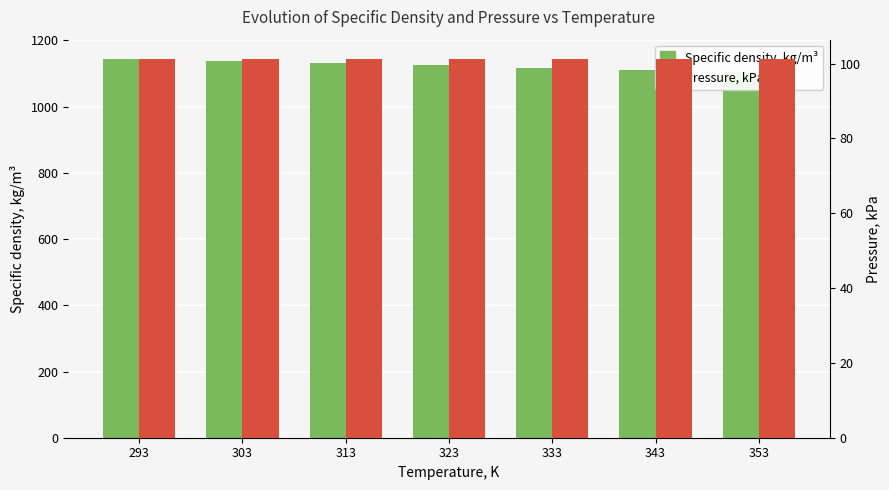

Which category has the highest value across all series?

293